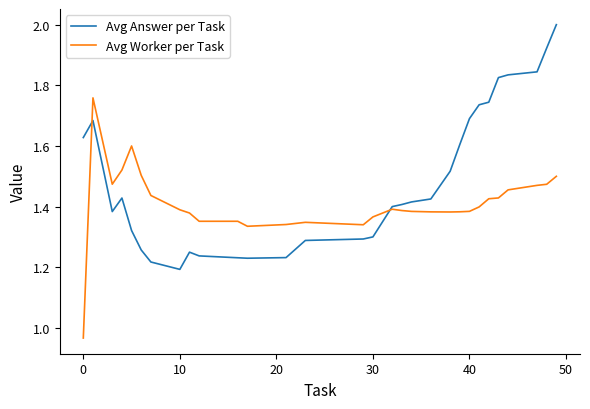

List the series in order of their overall mean, highest first.

Avg Answer per Task, Avg Worker per Task